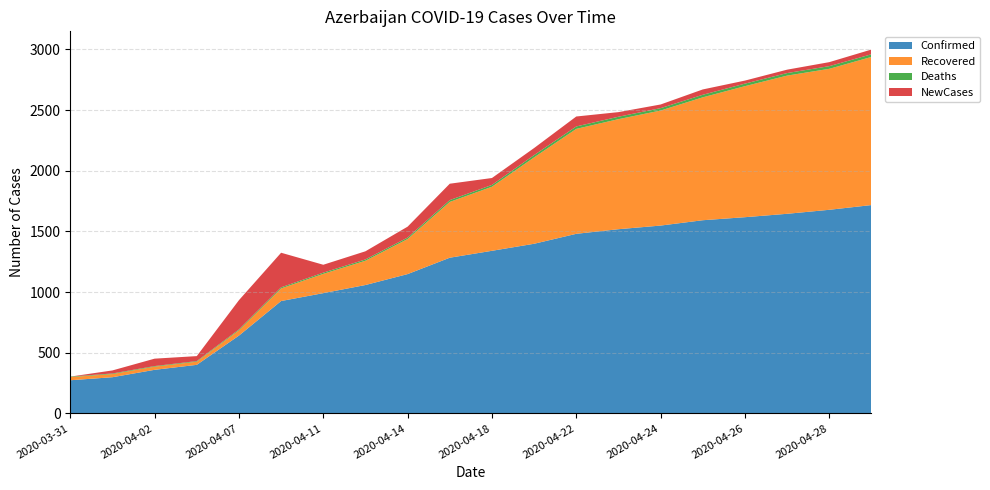

Reading left to right, what are all the values shown in this chart?

Confirmed: 273	298	359	400	641	926	991	1058	1148	1283	1340	1398	1480	1518	1548	1592	1617	1645	1678	1717
Recovered: 26	26	26	26	44	104	159	200	289	460	528	712	865	907	948	1013	1080	1139	1162	1221
Deaths: 4	5	5	5	7	9	10	11	12	15	15	19	20	20	20	21	21	21	22	22
NewCases: 0	25	61	41	241	285	65	67	90	135	57	58	82	38	30	44	25	28	33	39